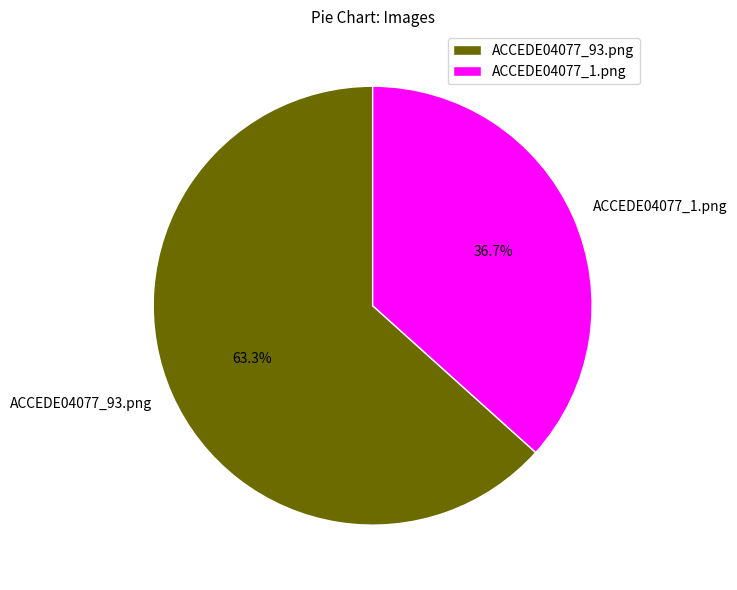

The ACCEDE04077_93.png slice represents 76% of the pie. True or false?

False